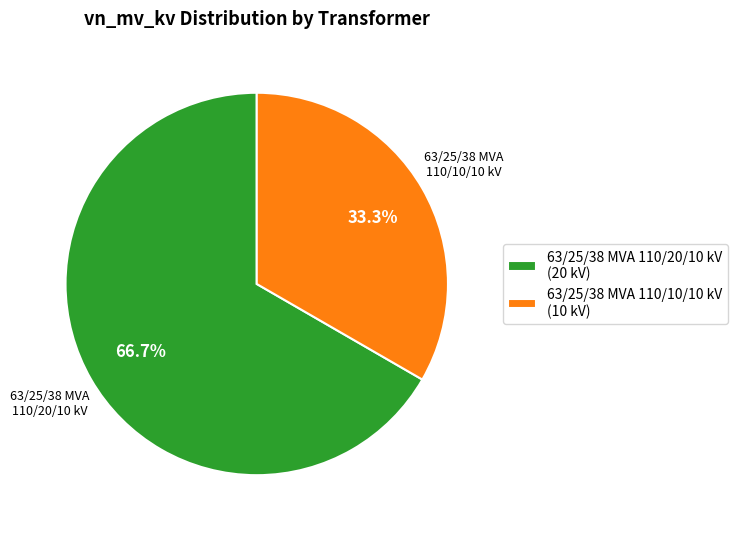

What percentage is the 63/25/38 MVA 110/10/10 kV slice, to the nearest percent?

33%